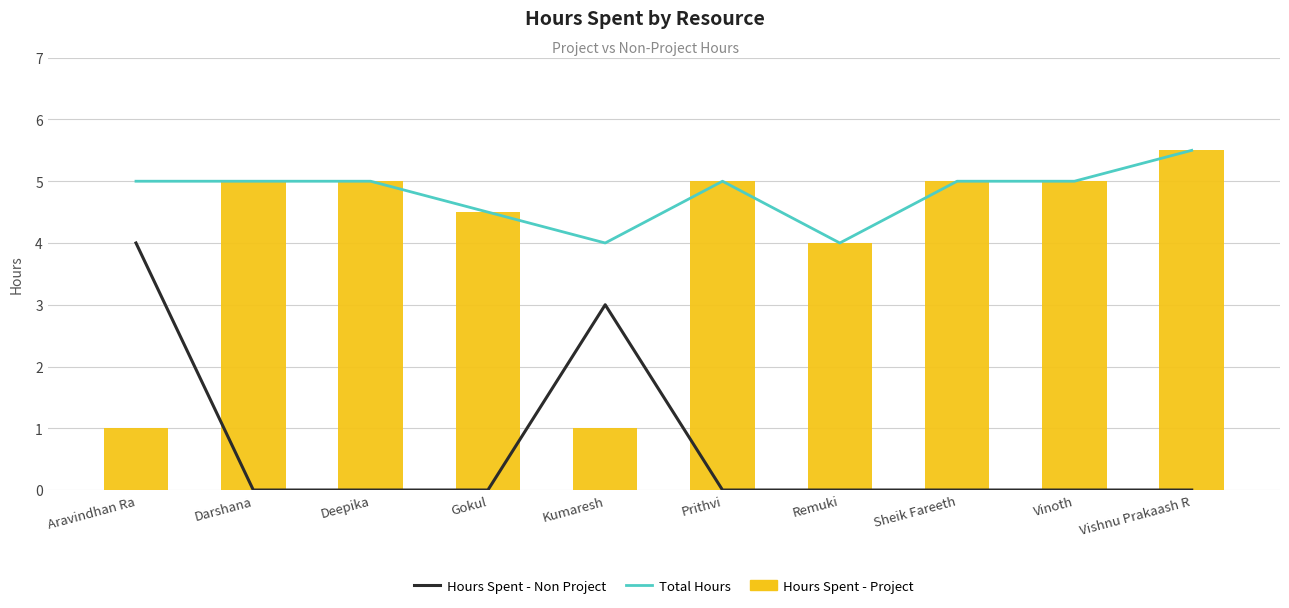

Reading left to right, transcribe all the data shown in this chart.

Hours Spent - Non Project: 4.0	0.0	0.0	0.0	3.0	0.0	0.0	0.0	0.0	0.0
Total Hours: 5.0	5.0	5.0	4.5	4.0	5.0	4.0	5.0	5.0	5.5
Hours Spent - Project: 1.0	5.0	5.0	4.5	1.0	5.0	4.0	5.0	5.0	5.5